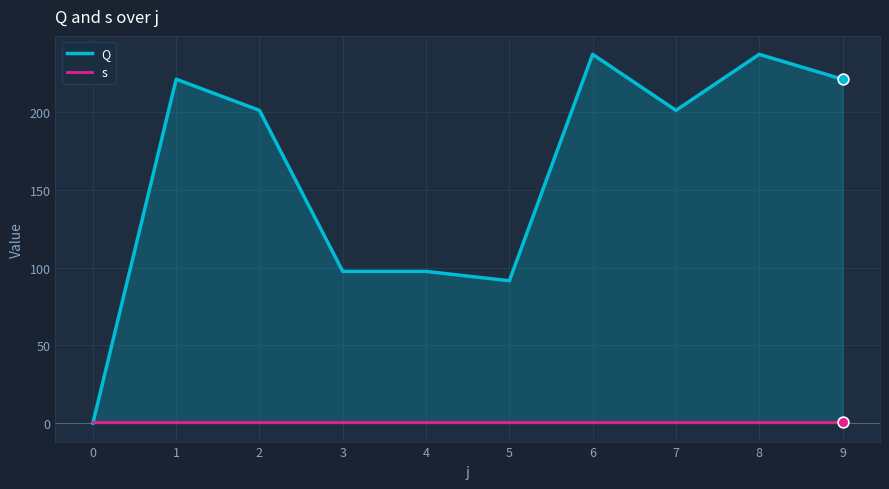

What are all the series names shown in the legend?

Q, s